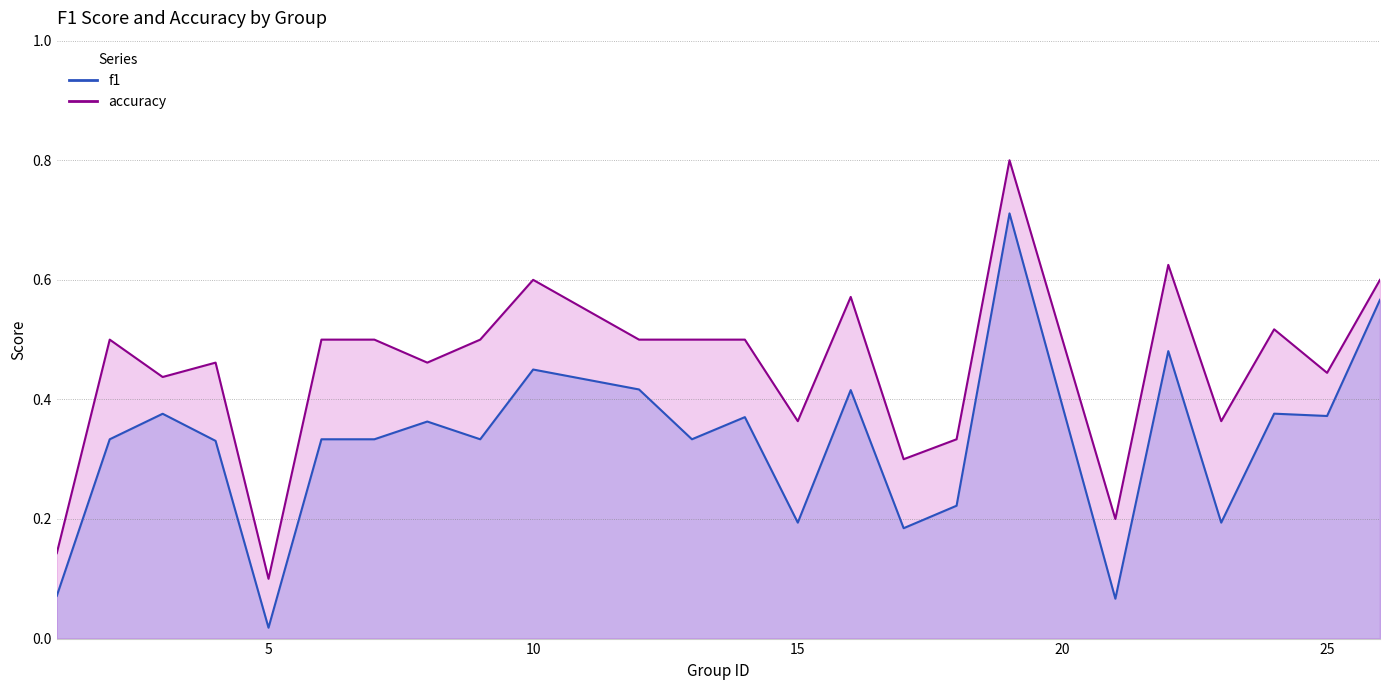

Is the value of f1 at 15 greater than the value of accuracy at 1?

Yes